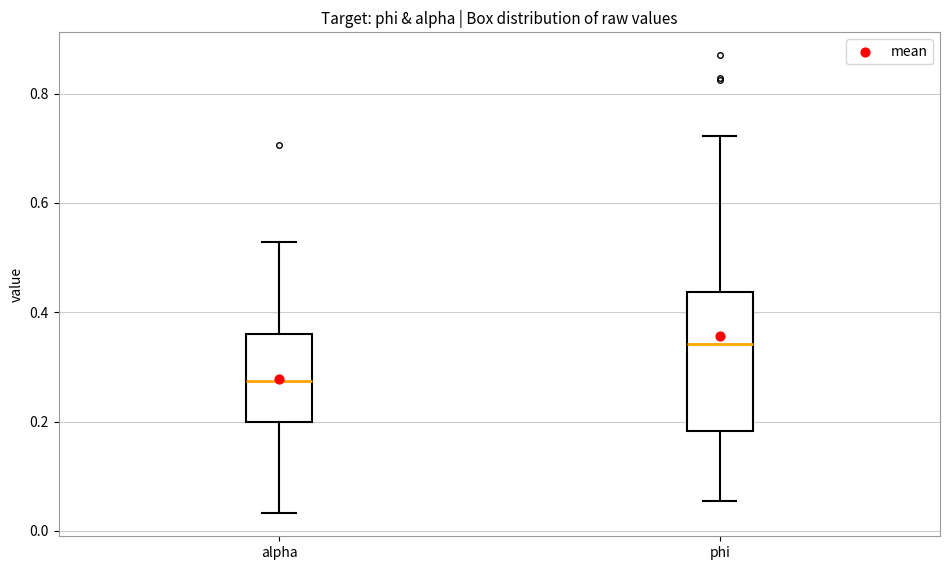

Which box is the tallest, from its lower edge to its upper edge?

phi